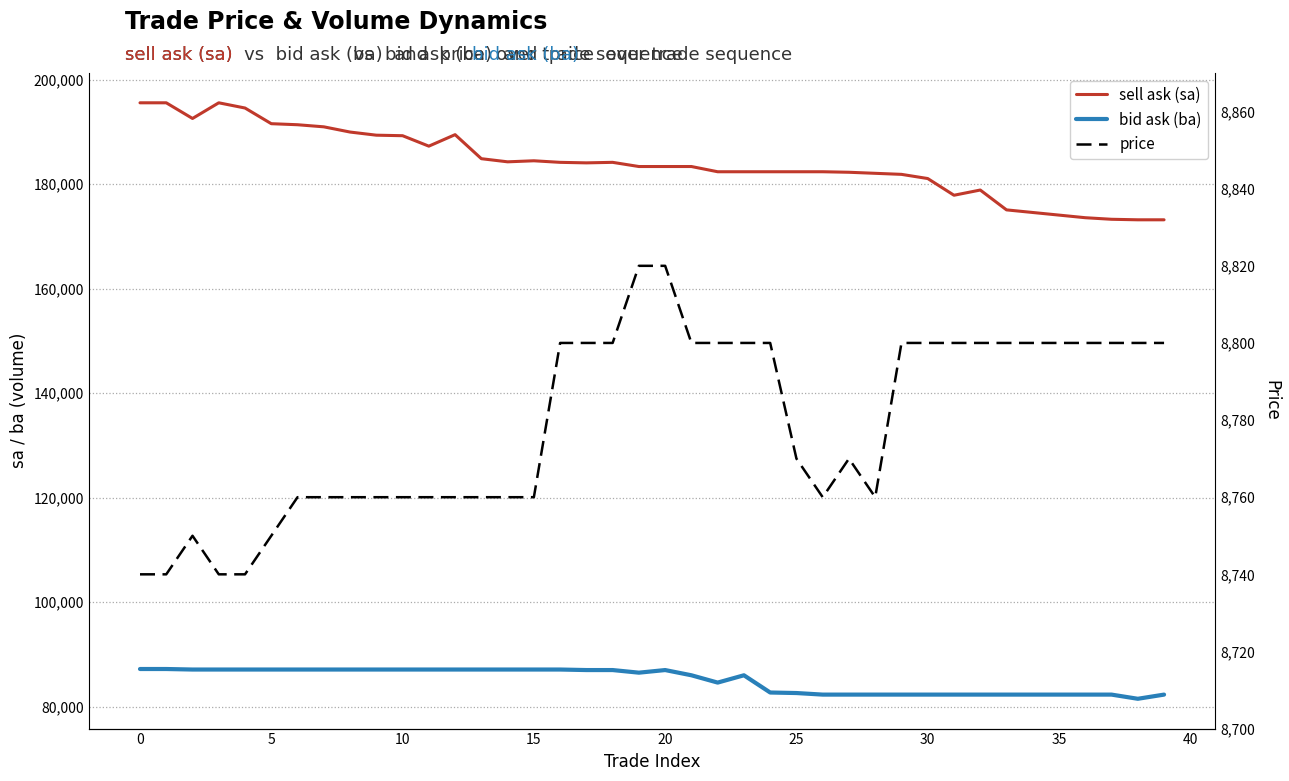

Between 15 and 35, which is larger?

15